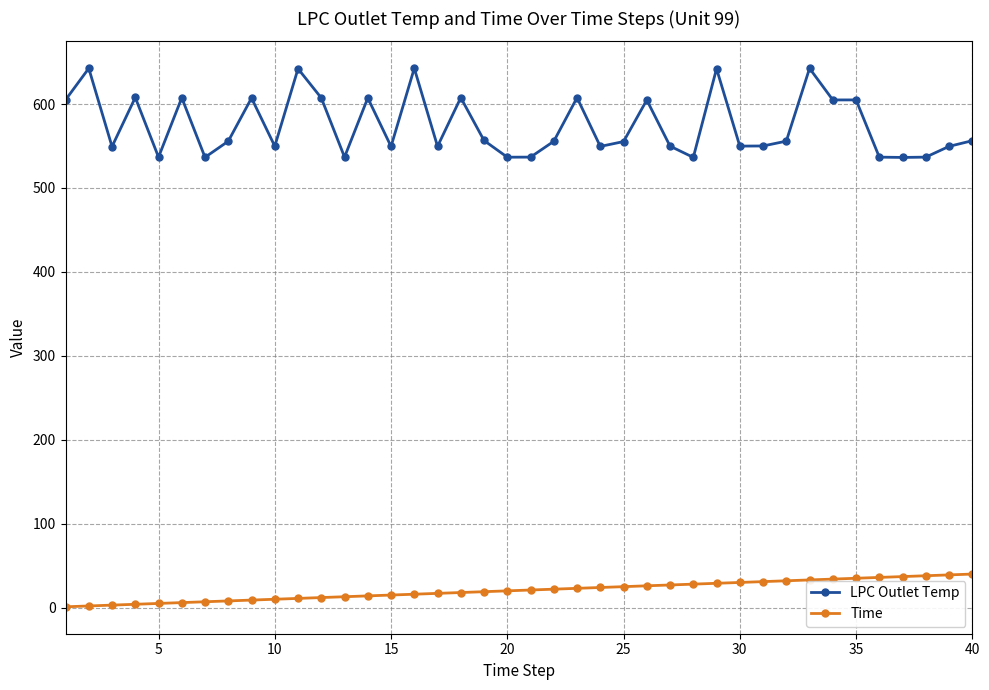

List the series in order of their peak value, lowest first.

Time, LPC Outlet Temp